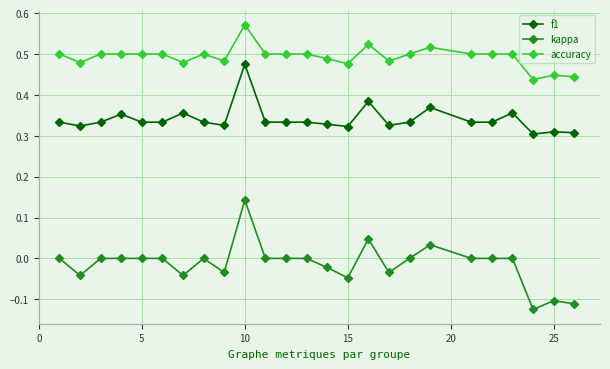

What is the sum of all f1 values?

8.5